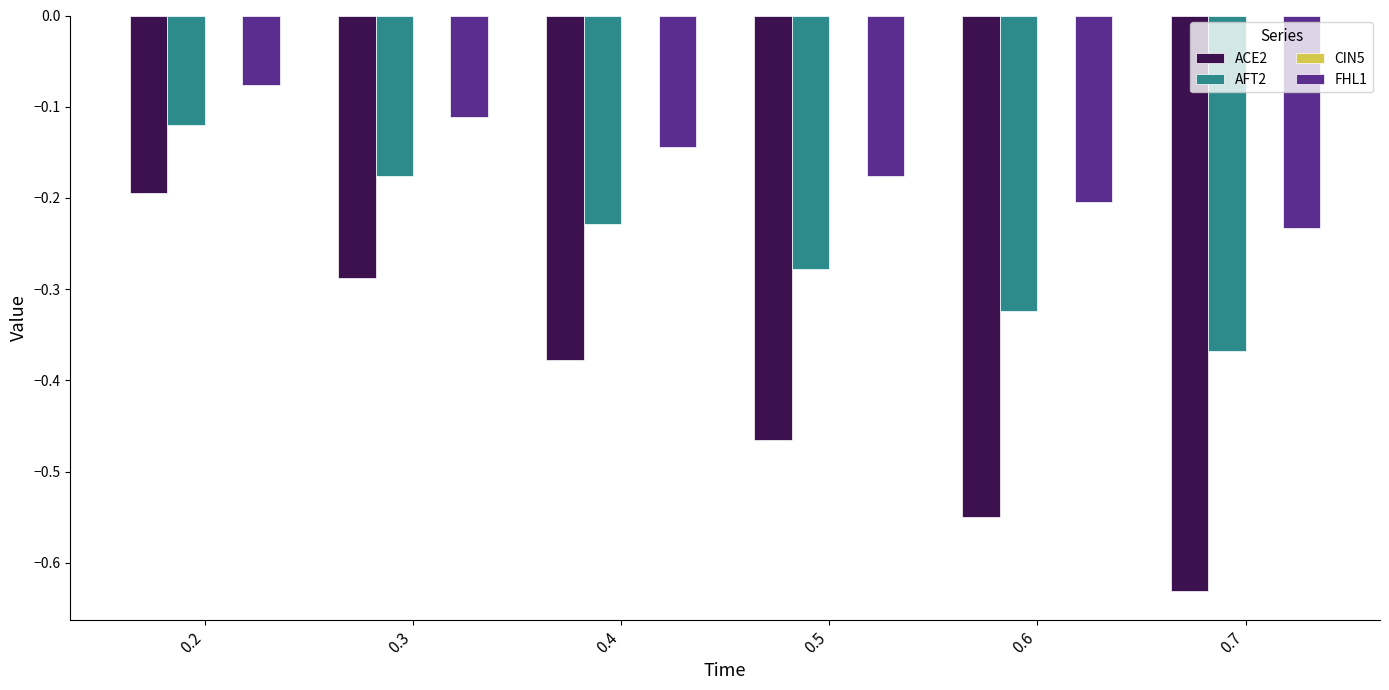

List the labels in order of AFT2 value, largest first.

0.2, 0.3, 0.4, 0.5, 0.6, 0.7